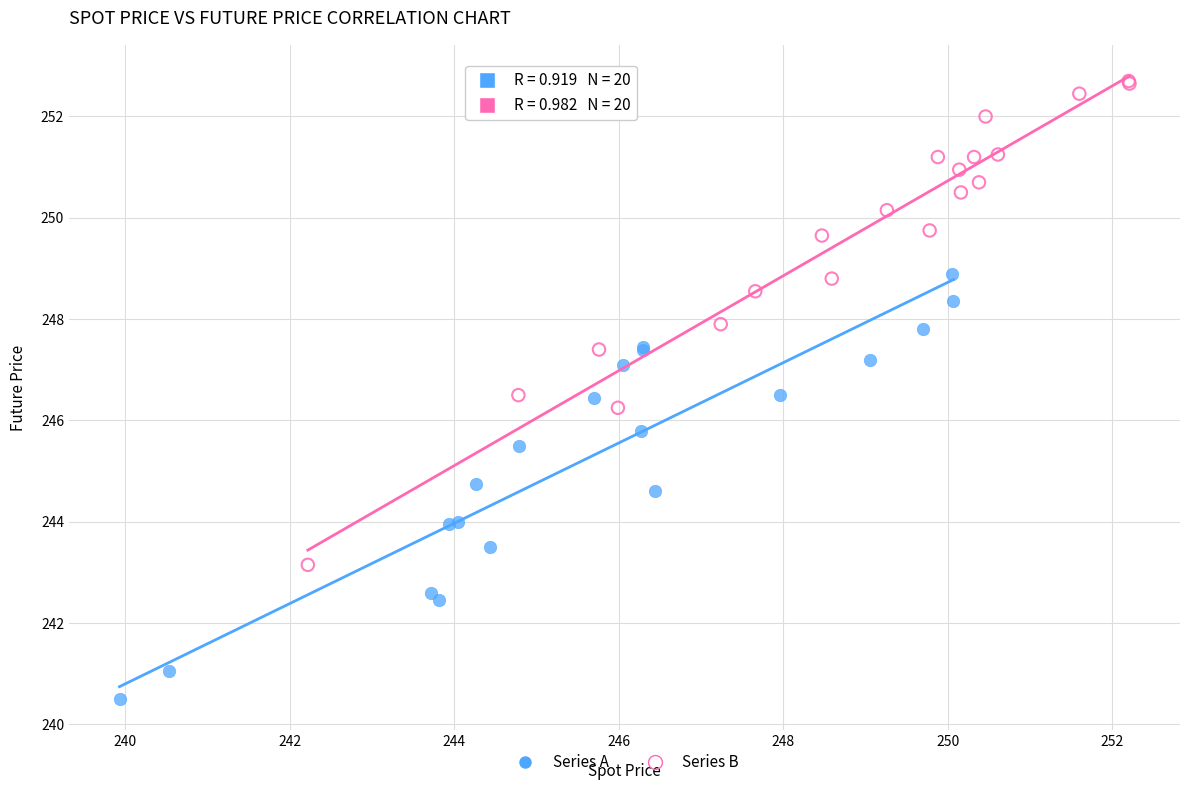

Which series reaches the maximum Y coordinate?

Series B